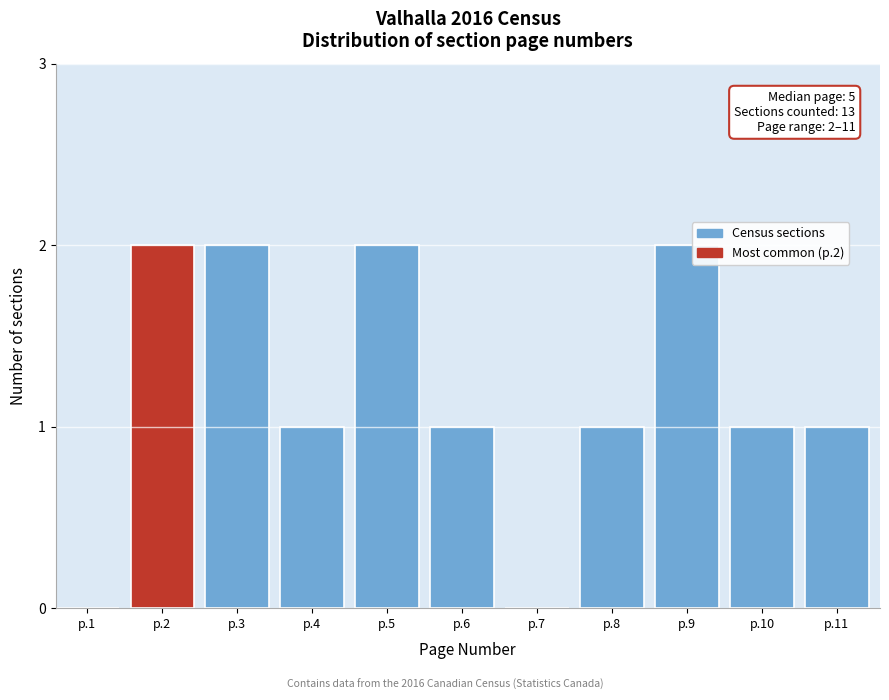

Reading right to left, what are all the values shown in this chart?

p.11=1	p.10=1	p.9=2	p.8=1	p.7=0	p.6=1	p.5=2	p.4=1	p.3=2	p.2=2	p.1=0